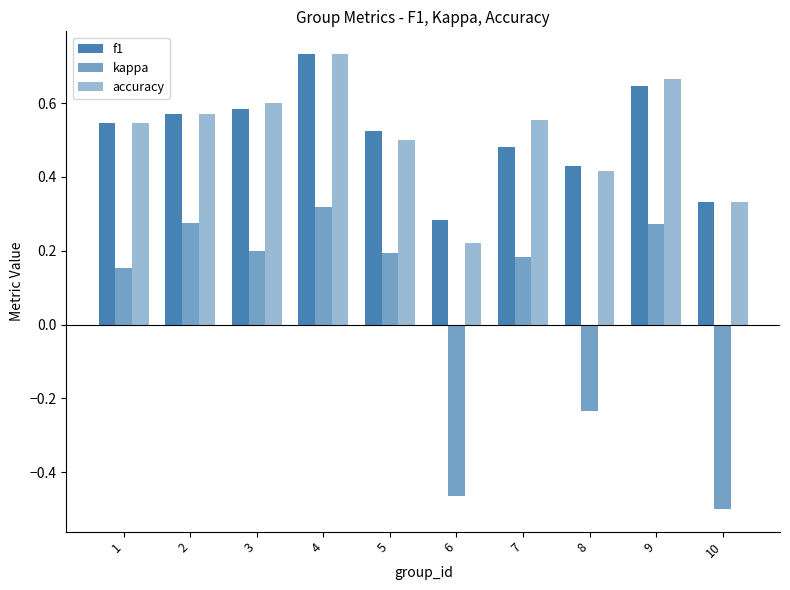

How many bars are there in each group?

3